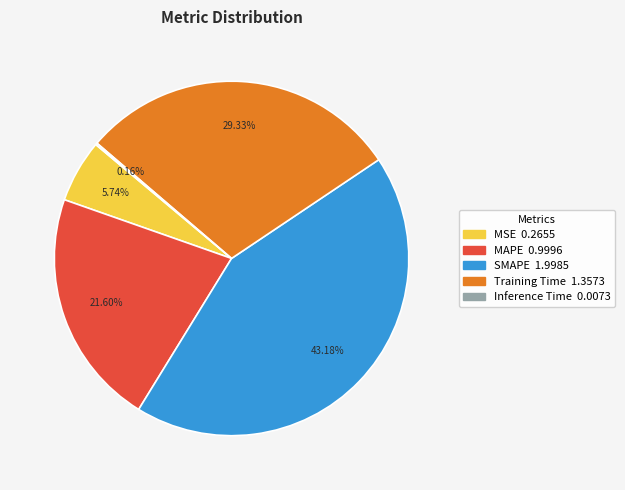

Between SMAPE and MAPE, which is larger?

SMAPE